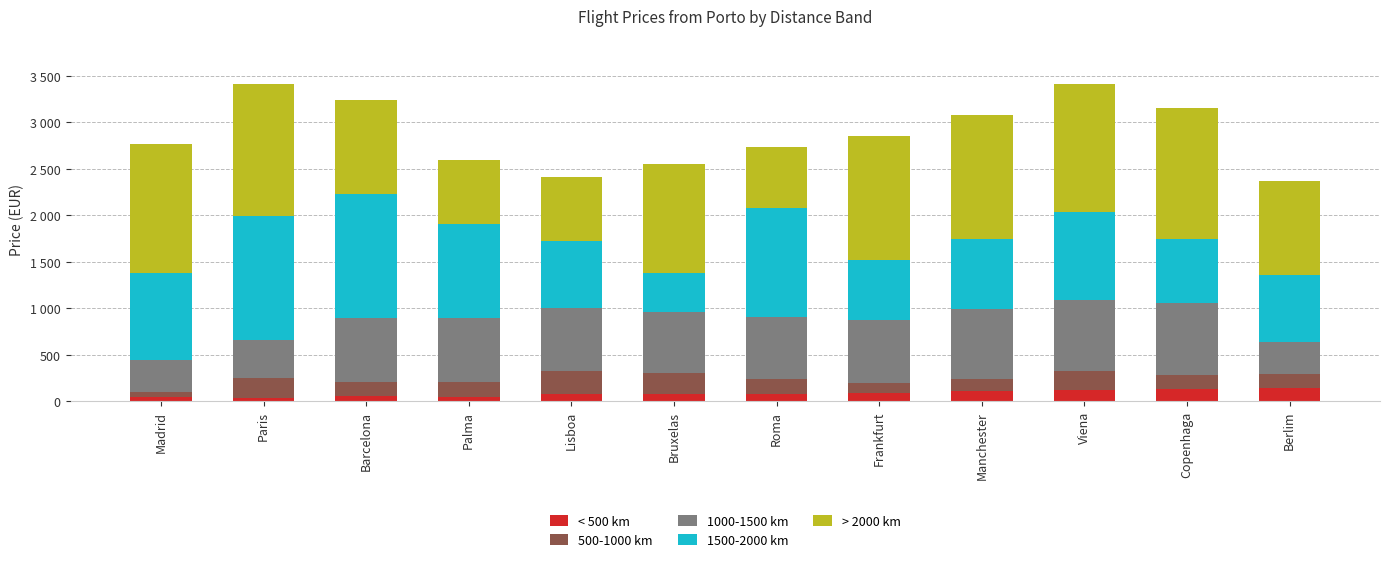

Rank the series at Berlim from lowest to highest value.

< 500 km, 500-1000 km, 1000-1500 km, 1500-2000 km, > 2000 km